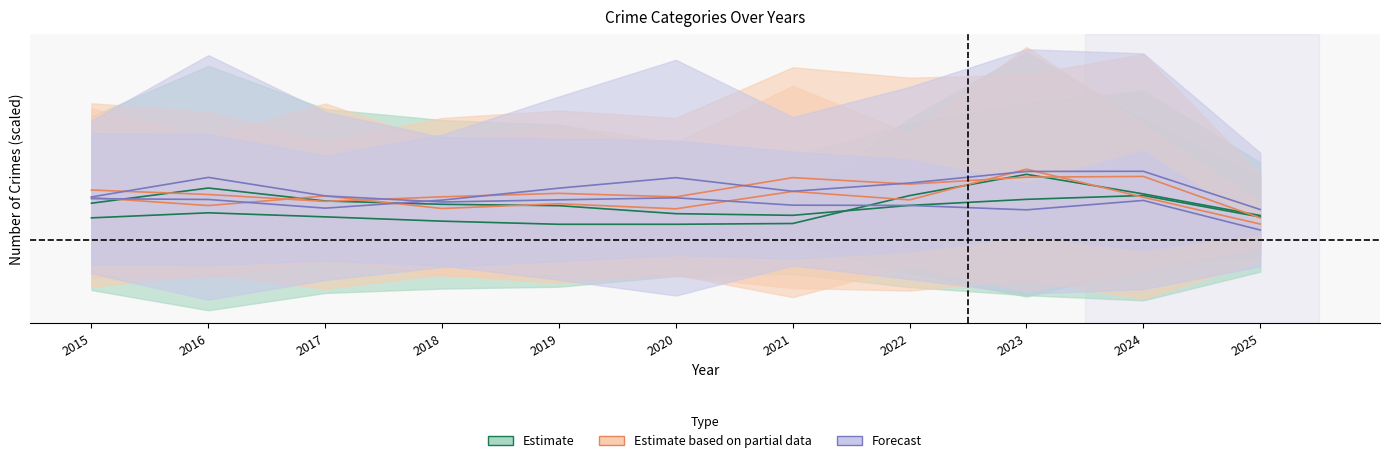

True or false: Burglary and Motor Vehicle Theft cross at least once.

True